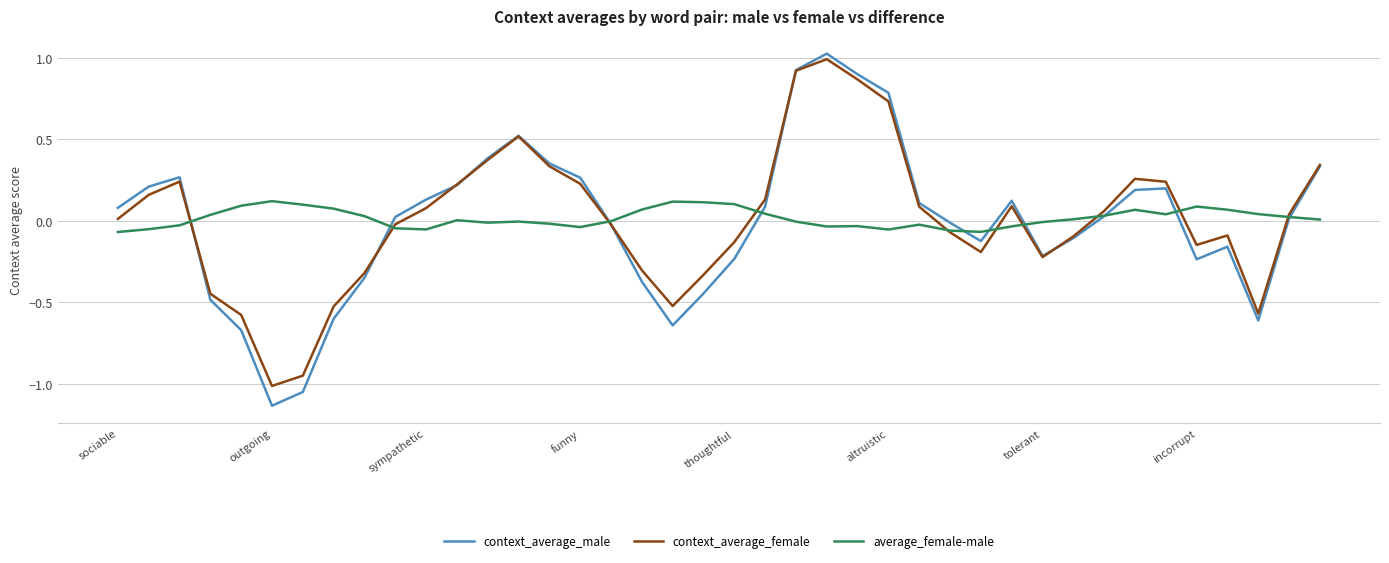

Which series has the largest range (max minus min)?

context_average_male